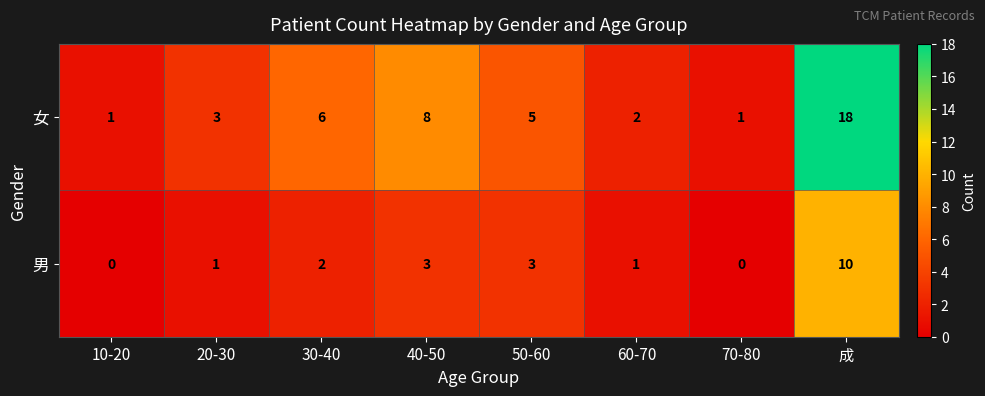

Reading right to left, transcribe all the data shown in this chart.

女: 成=18	70-80=1	60-70=2	50-60=5	40-50=8	30-40=6	20-30=3	10-20=1
男: 成=10	70-80=0	60-70=1	50-60=3	40-50=3	30-40=2	20-30=1	10-20=0